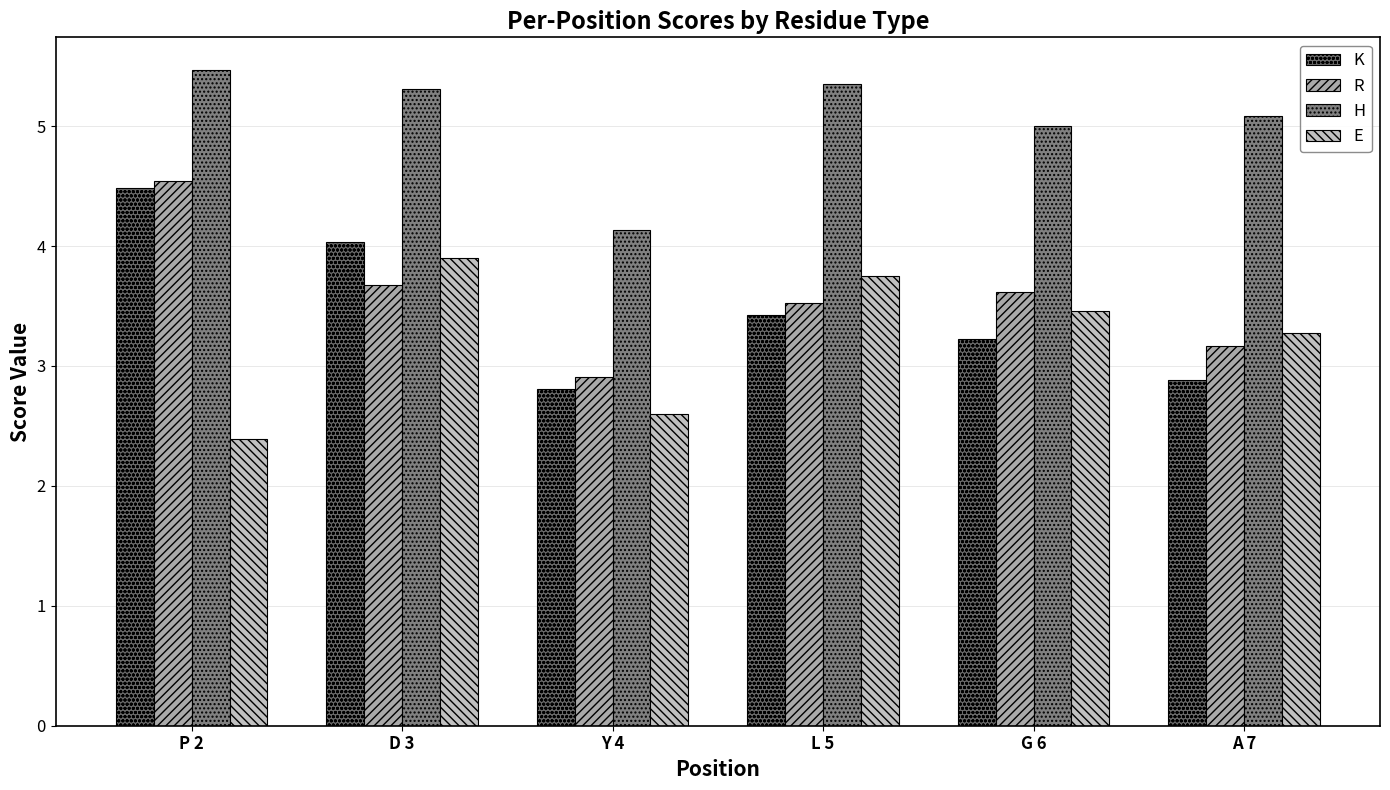

What is the value of the E bar at the 4th from the left?

3.8